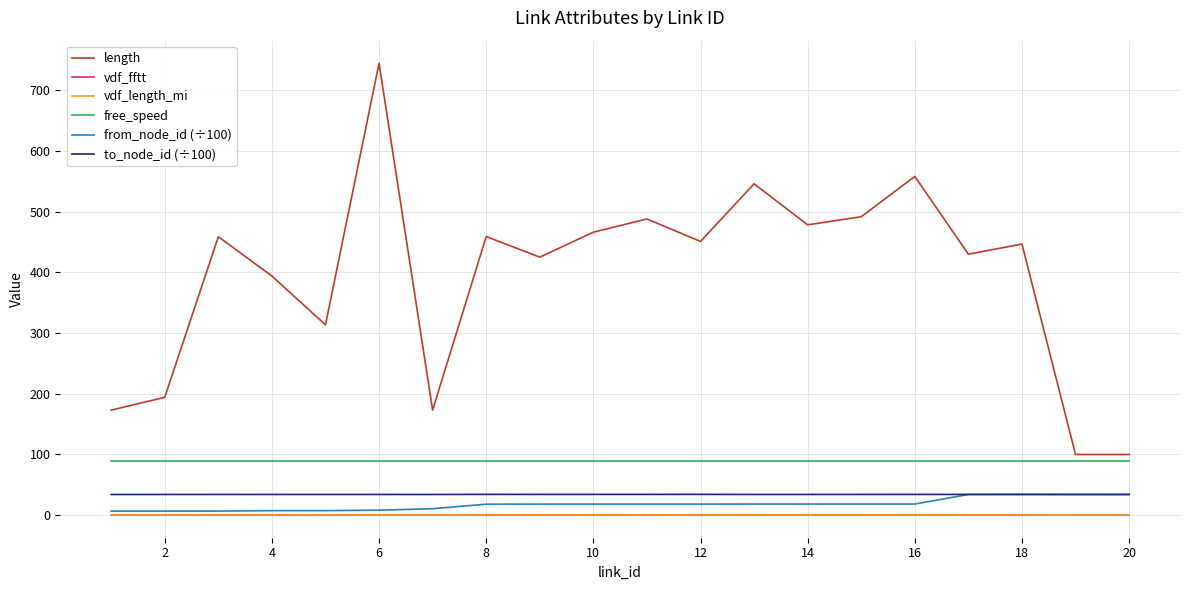

What is the greatest value displayed?

744.4